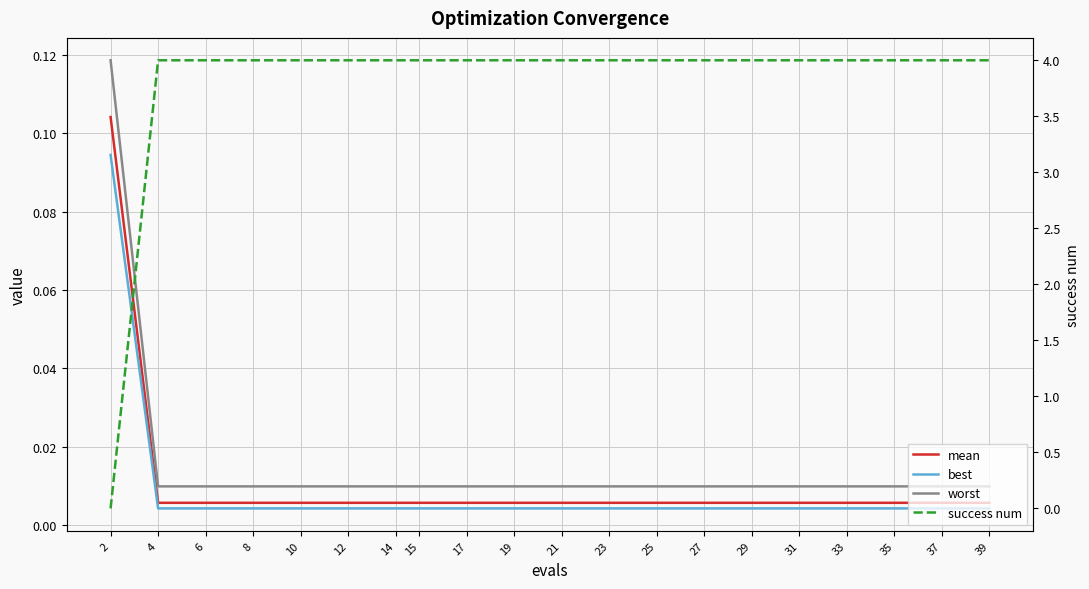

What is the maximum value shown in the chart?

4.0